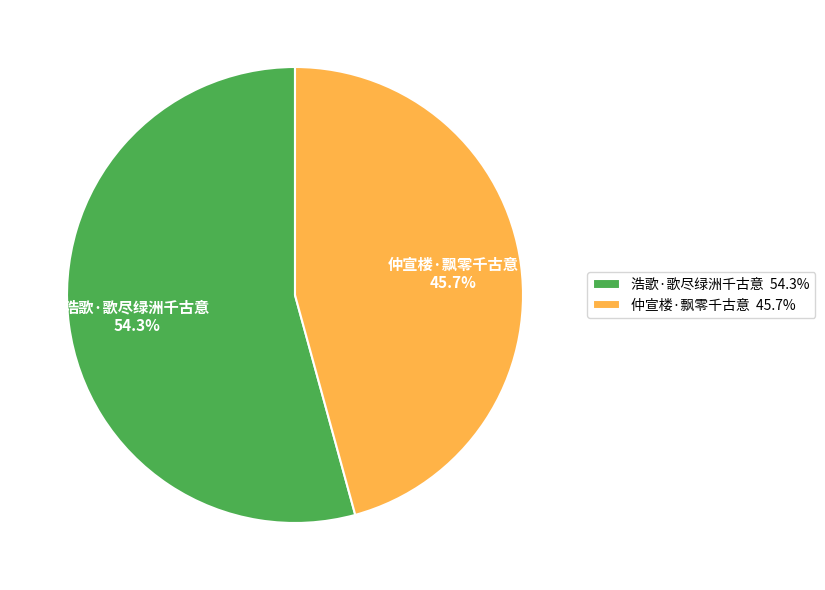

True or false: 仲宣楼·飘零千古意 accounts for 59% of the total.

False